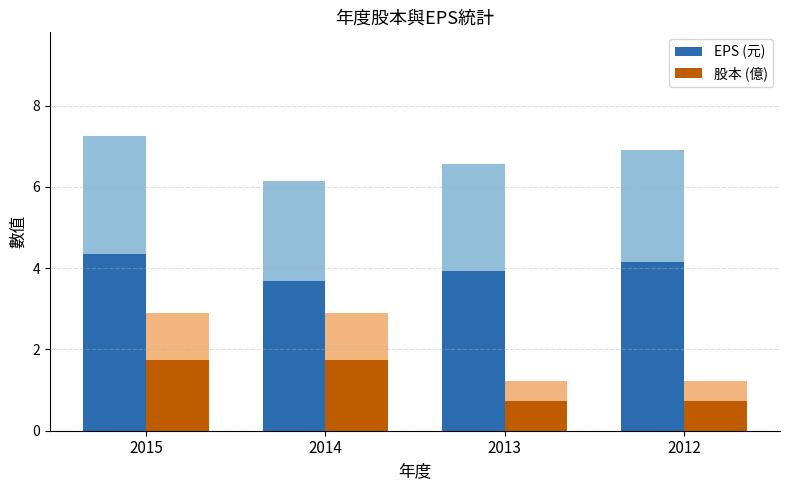

Reading left to right, transcribe all the data shown in this chart.

EPS (元): 4.4	3.7	3.9	4.1
股本 (億): 1.7	1.7	0.7	0.7